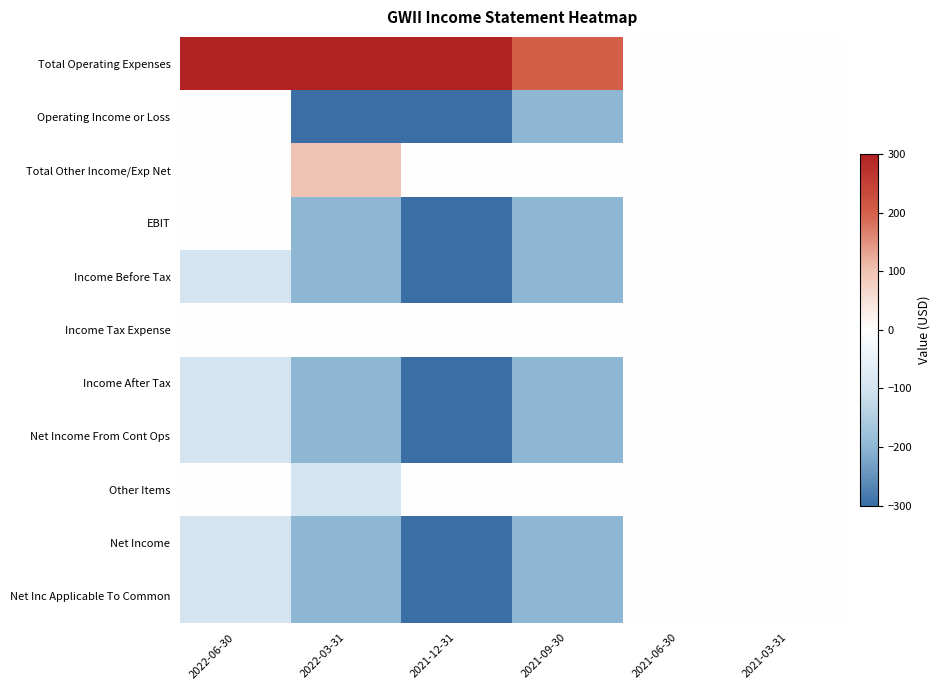

Which series has the largest total across all categories?

Total Operating Expenses